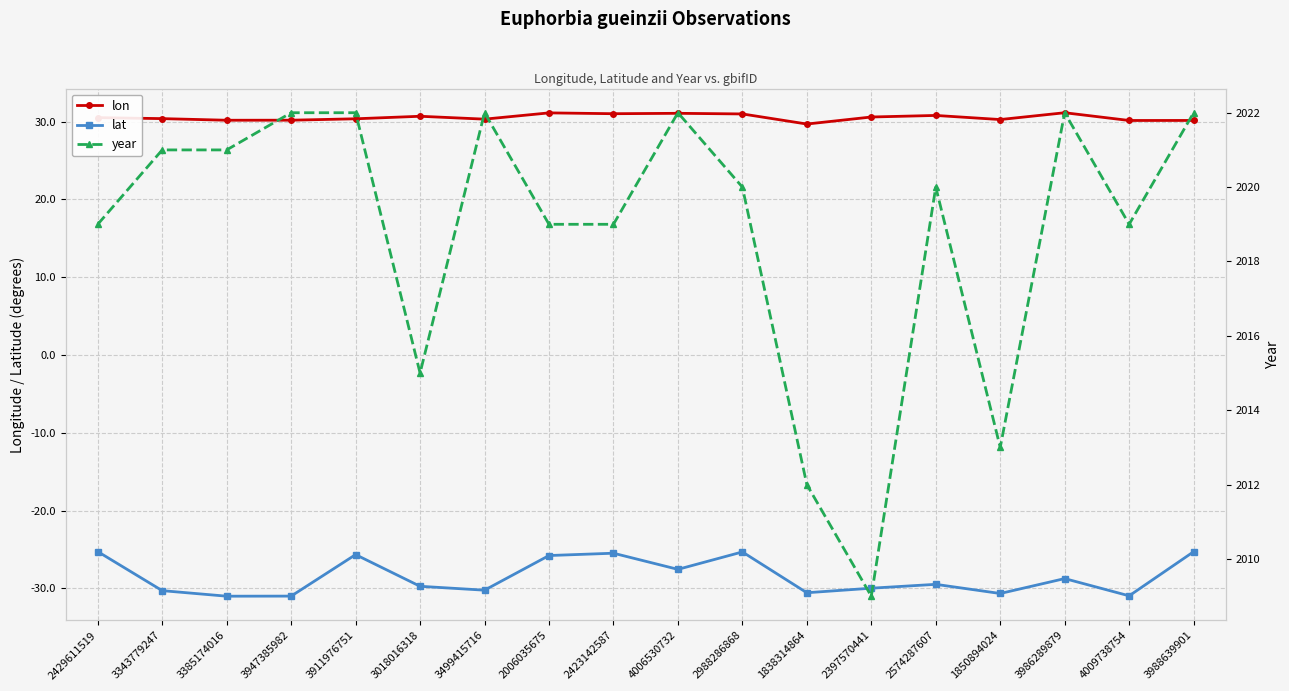

At which category is the sum across all series the highest?

3988639901